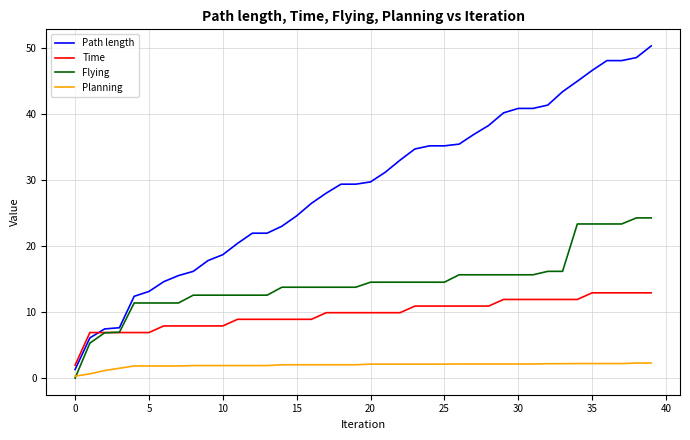

Which series has the widest spread of values?

Path length